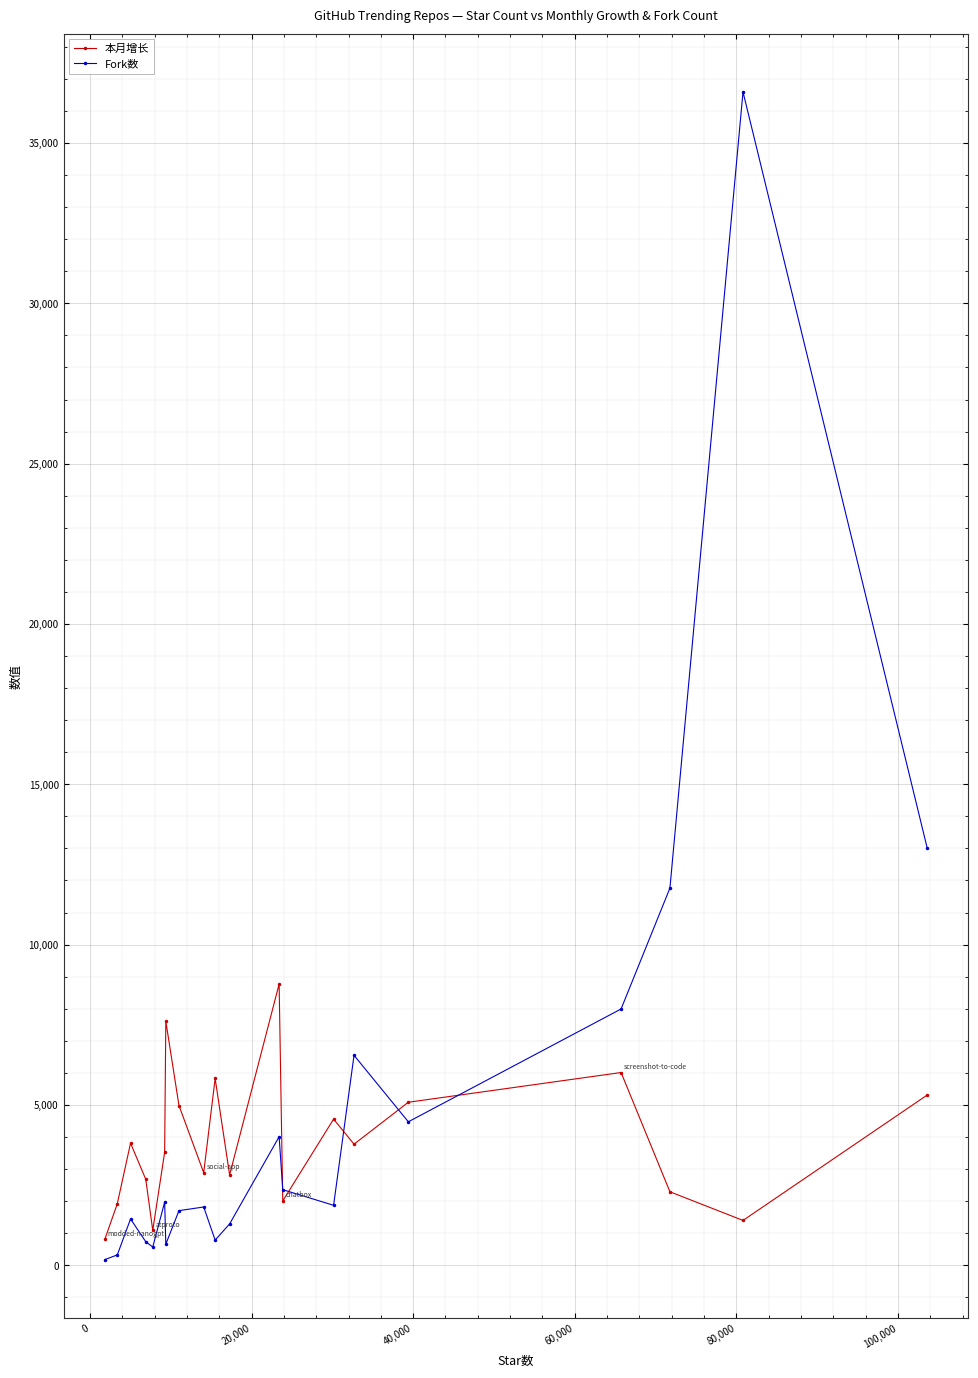

True or false: Fork数 has more than 0 points higher than both neighbors.

True